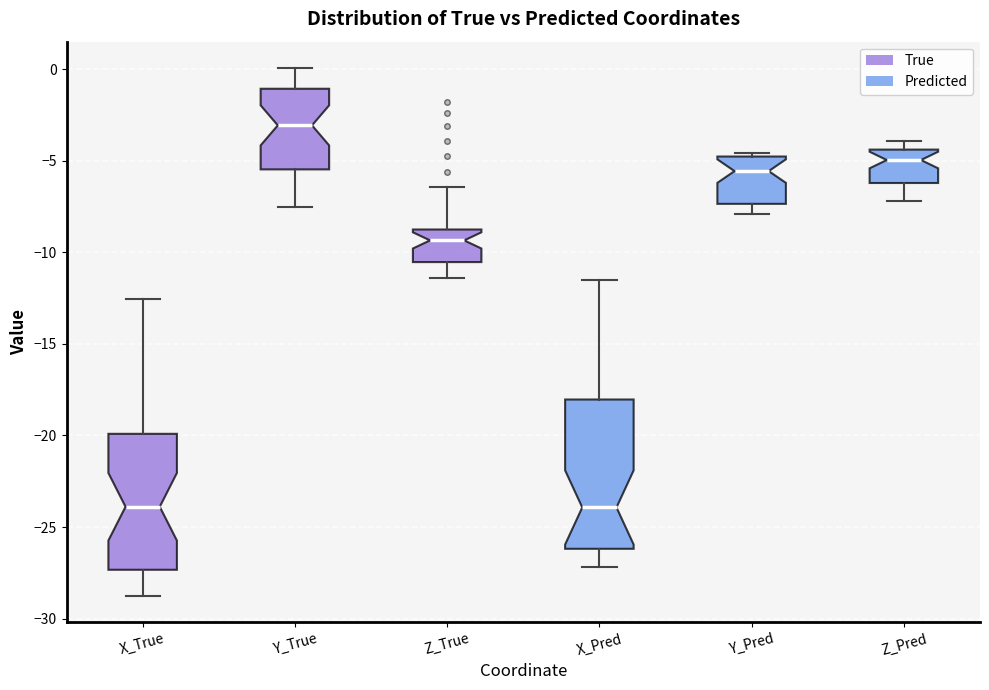

Reading left to right, read every box against the y-axis: the position of its median line, the range the box covers, and the ends of its whiskers. The values are not printed on the chart, so give them approximately, as read against the axis.

X_True: median -24.0, box -27.5 to -20.0, whiskers -28.5 to -12.5
Y_True: median -3.0, box -5.5 to -1.0, whiskers -7.5 to 0.0
Z_True: median -9.5, box -10.5 to -9.0, whiskers -11.5 to -6.5
X_Pred: median -24.0, box -26.0 to -18.0, whiskers -27.0 to -11.5
Y_Pred: median -5.5, box -7.5 to -5.0, whiskers -8.0 to -4.5
Z_Pred: median -5.0, box -6.0 to -4.5, whiskers -7.0 to -4.0